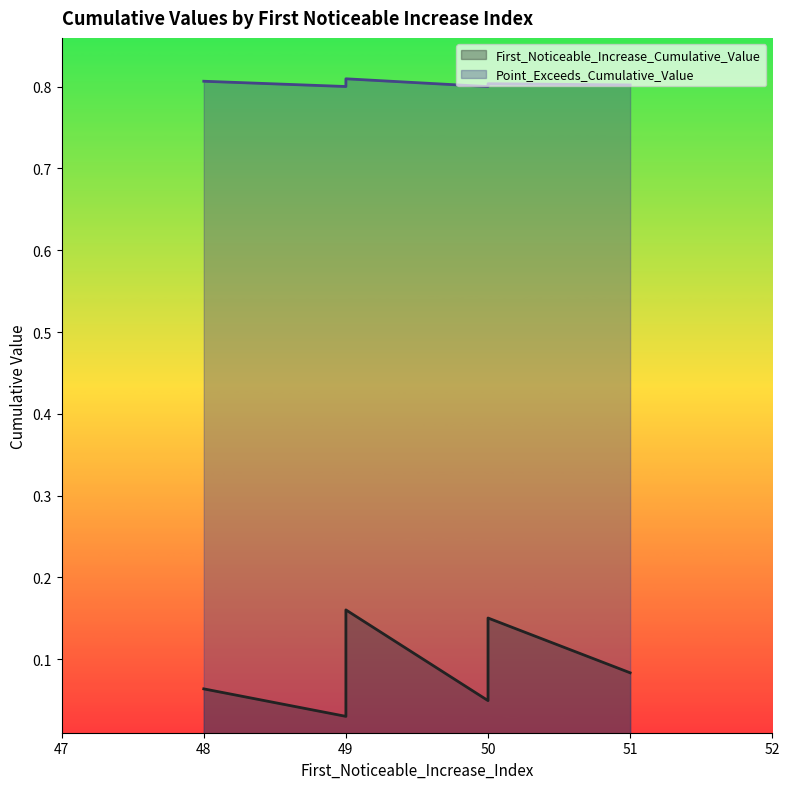

How many interior local peaks does the Point_Exceeds_Cumulative_Value series have?

2